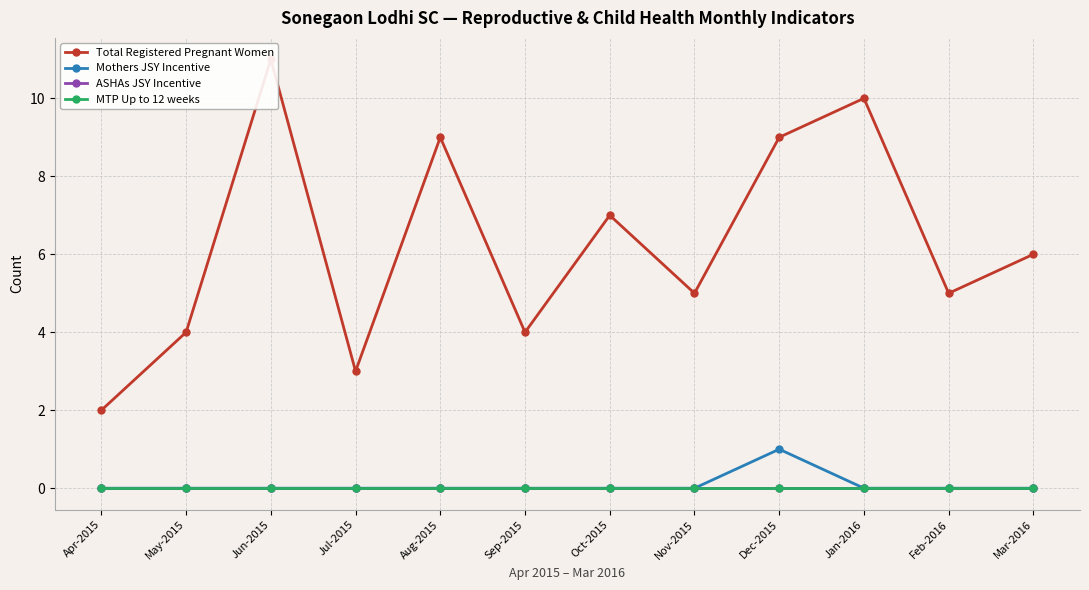

Is the value of MTP Up to 12 weeks at Jul-2015 greater than the value of Mothers JSY Incentive at Apr-2015?

No